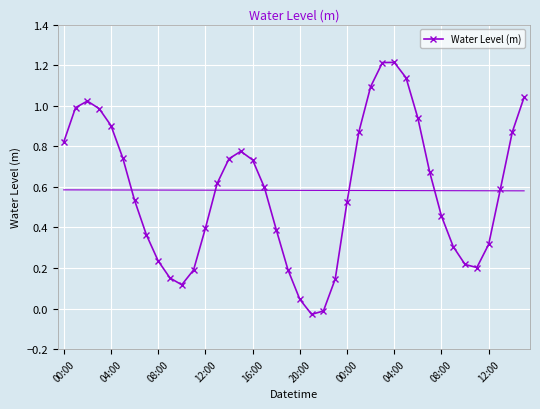

How many positive values are there?

38